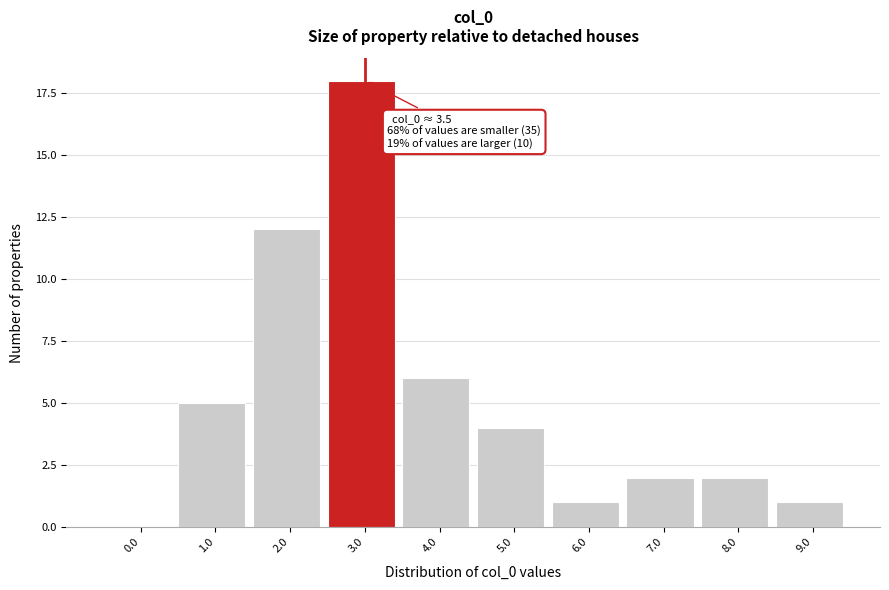

Reading left to right, what are all the values shown in this chart?

0.0=0	1.0=5	2.0=12	3.0=18	4.0=6	5.0=4	6.0=1	7.0=2	8.0=2	9.0=1